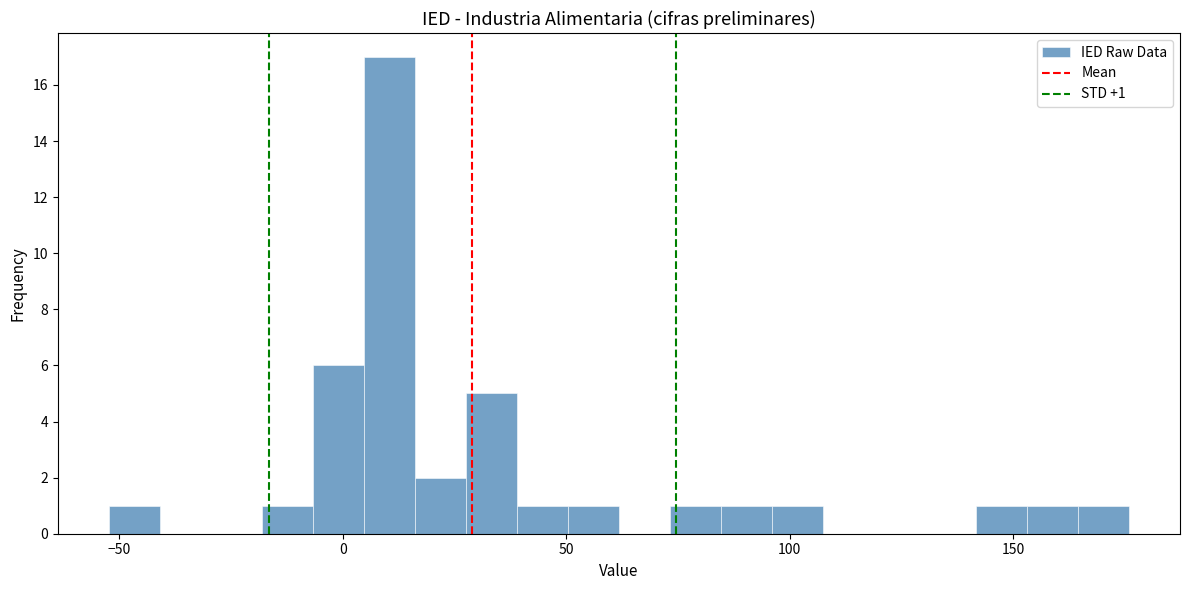

Read against the x-axis, roughly where is the centre of the tallest bar?

10